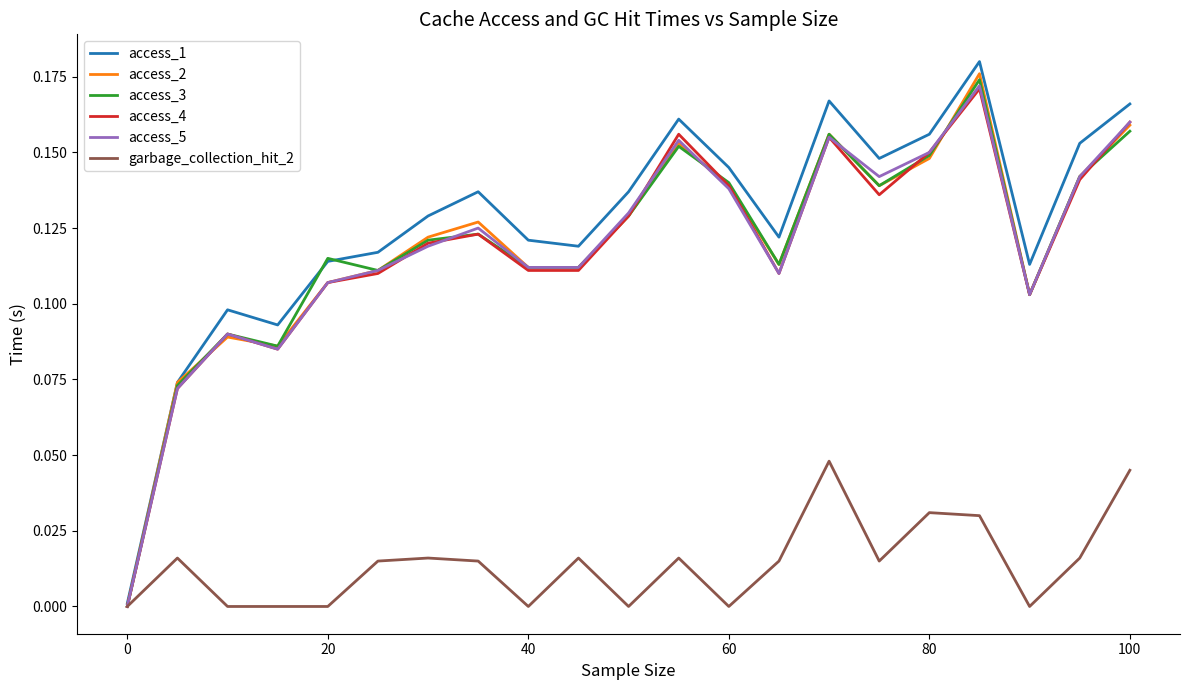

Which series has the widest spread of values?

access_1